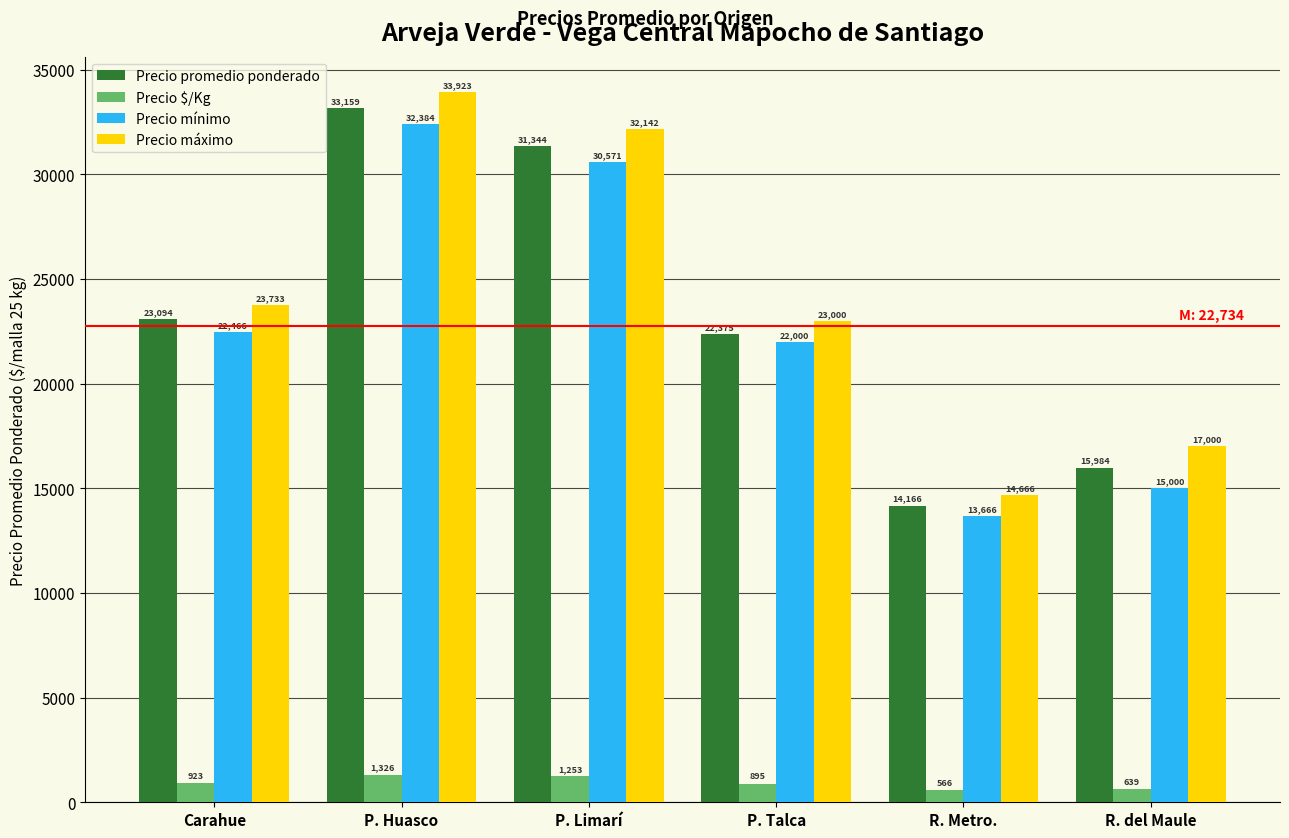

What value does the Precio máximo series have at R. del Maule?

17000.0